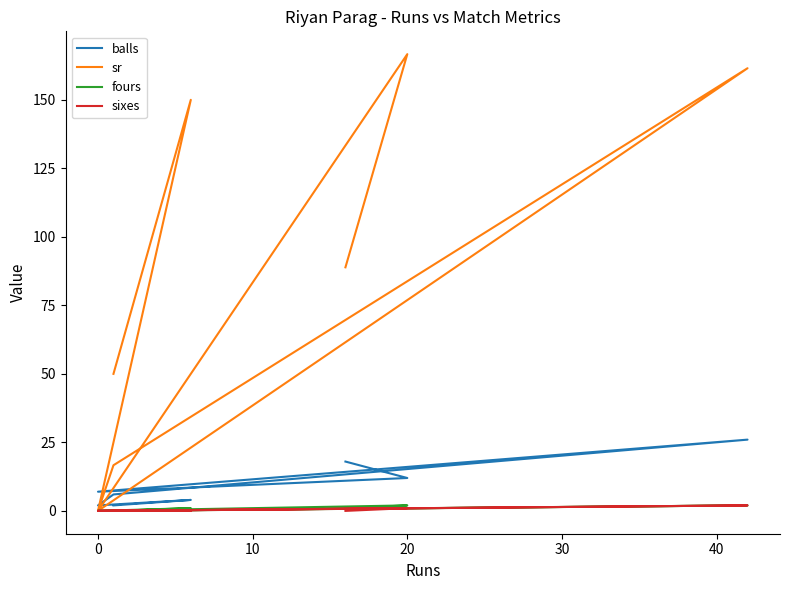

True or false: fours and sr intersect in this chart.

False